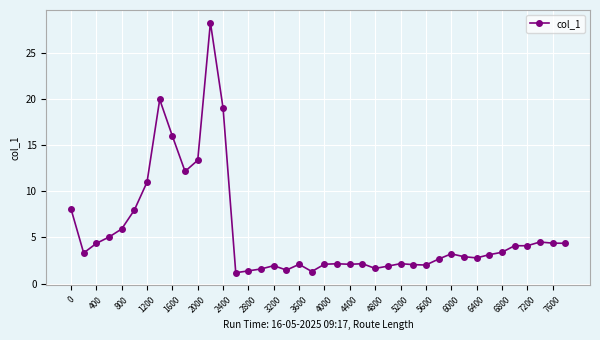

What is the value of the 26th point from the left?

1.9